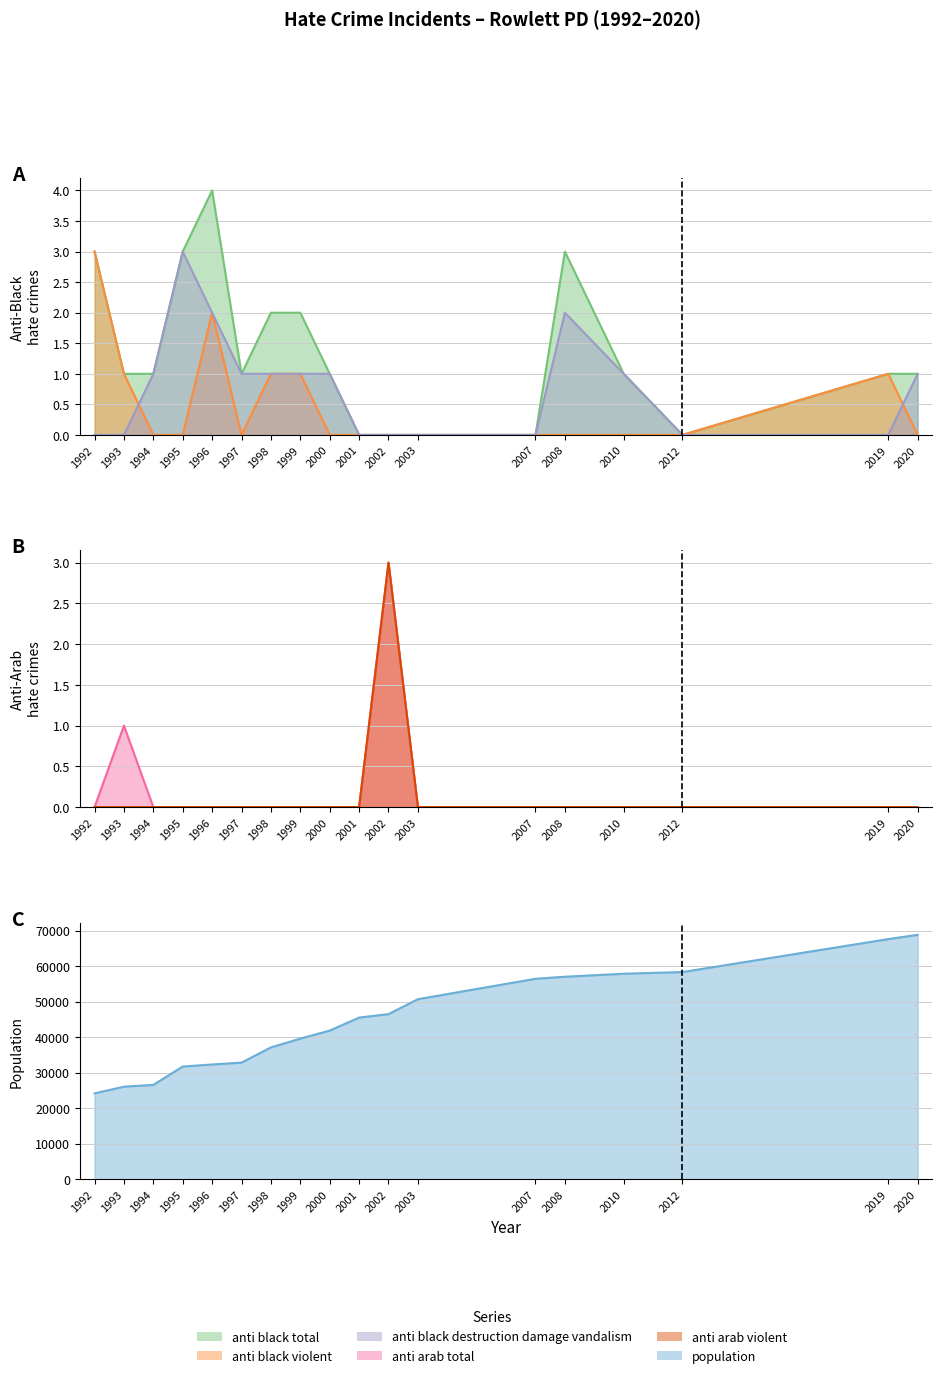

Rank the series at 1995 from highest to lowest value.

population, anti_black_total, anti_black_destruction_damage_vandalism, anti_black_violent, anti_arab_total, anti_arab_violent